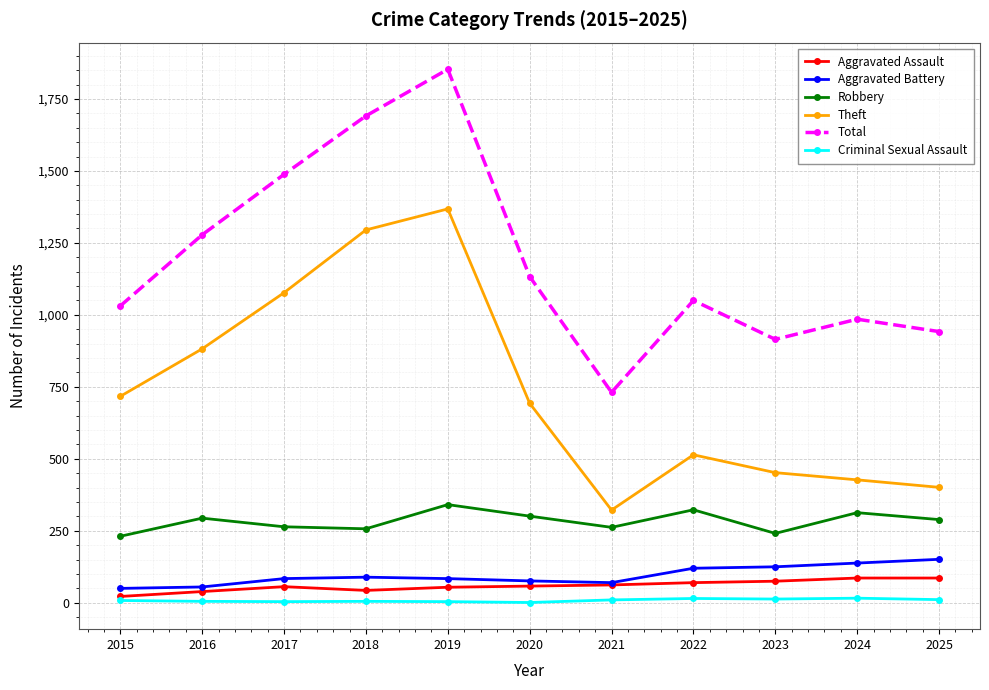

Is the value of Aggravated Assault at 2022 greater than the value of Total at 2015?

No